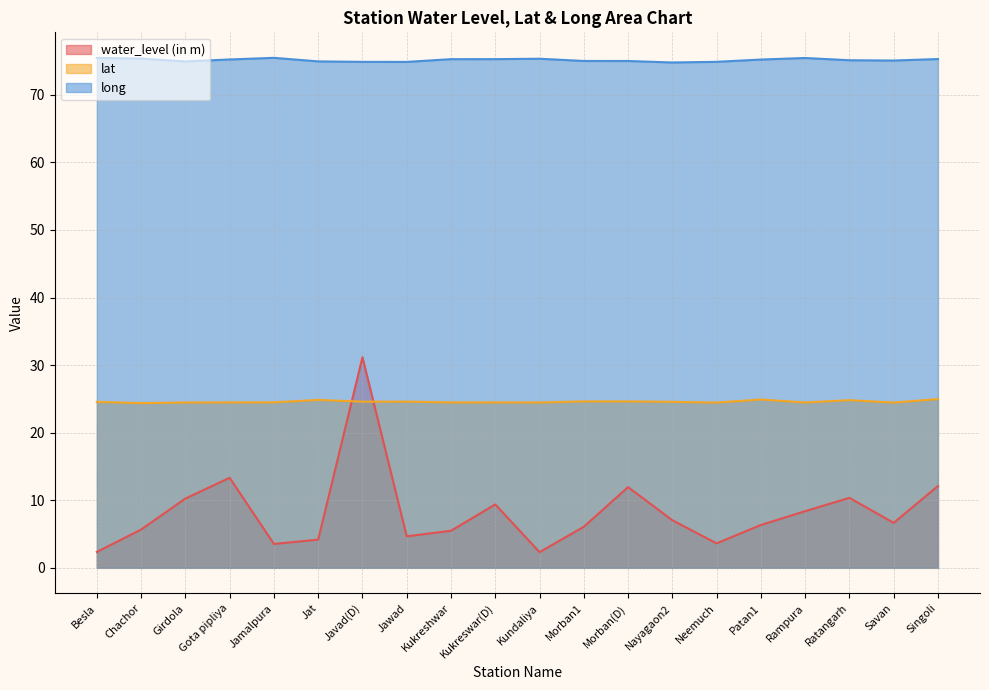

How many interior local valleys does the water_level (in m) series have?

5